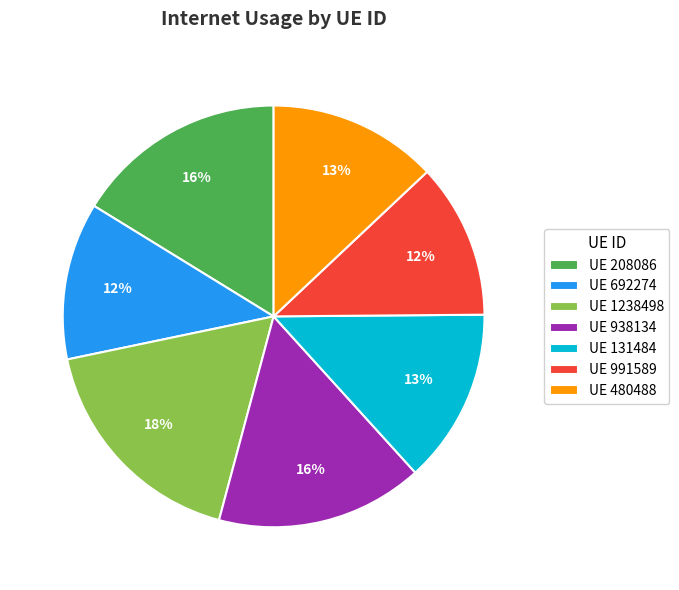

Is there a majority slice in this chart?

No